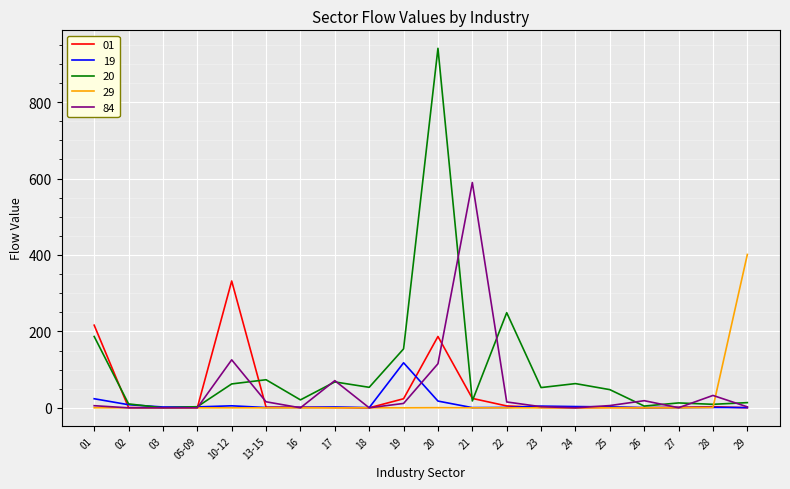

How many distinct data groups are displayed?

5